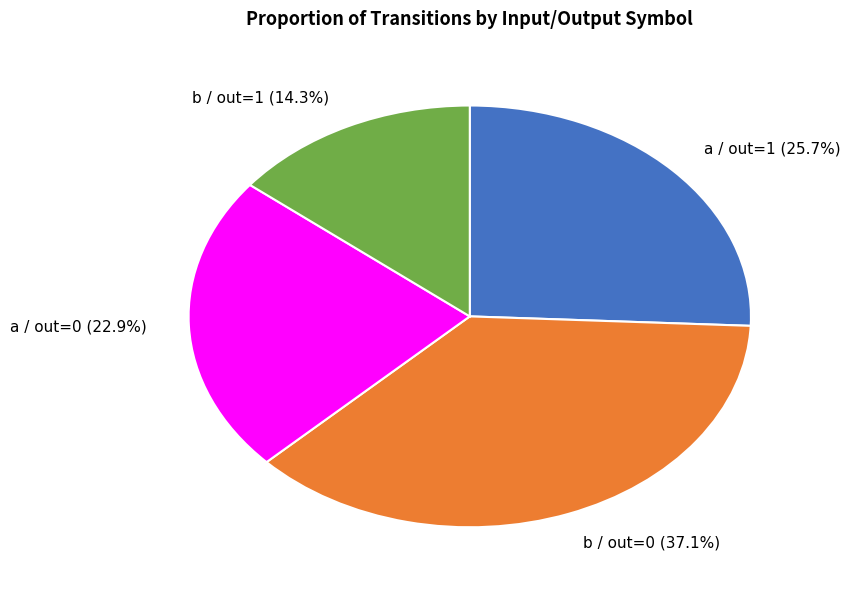

Approximately how many times larger is the value at a / out=0 compared to b / out=0?

0.6